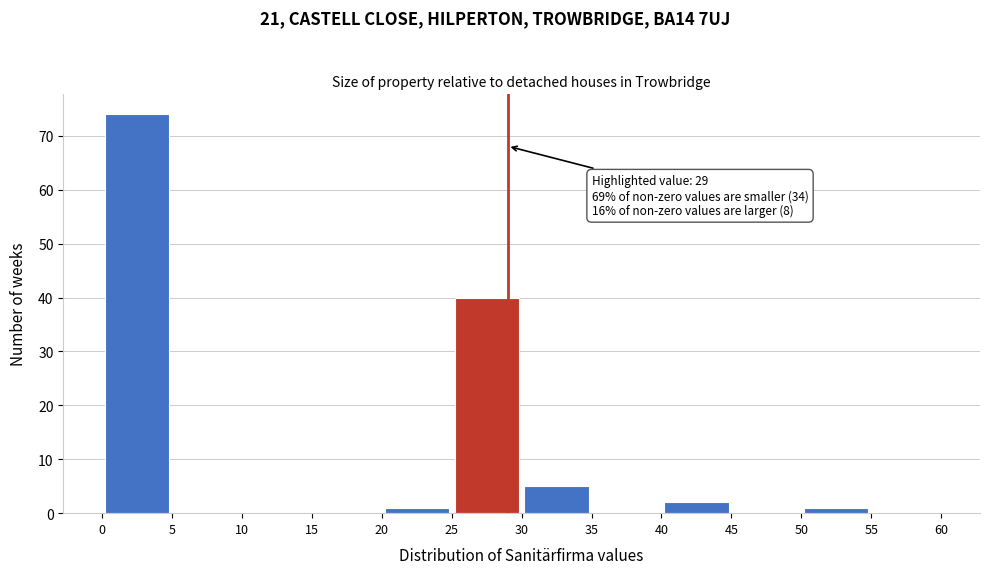

Which range on the x-axis has the tallest bar?

0 to 5